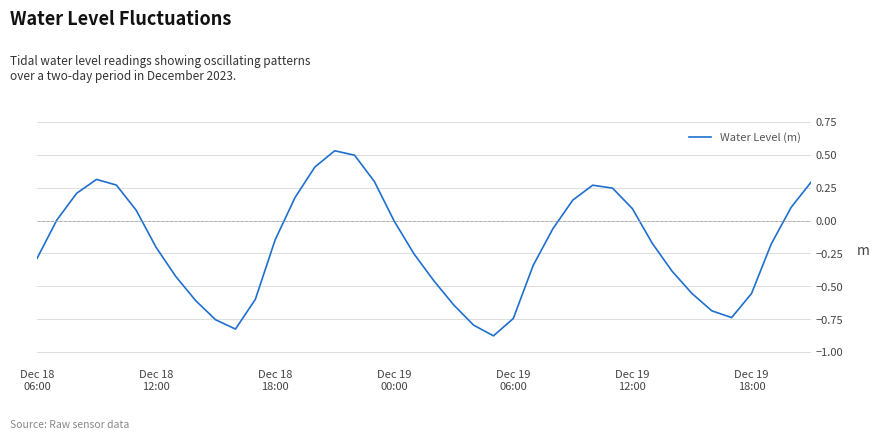

What is the difference between the maximum and minimum values?

1.4